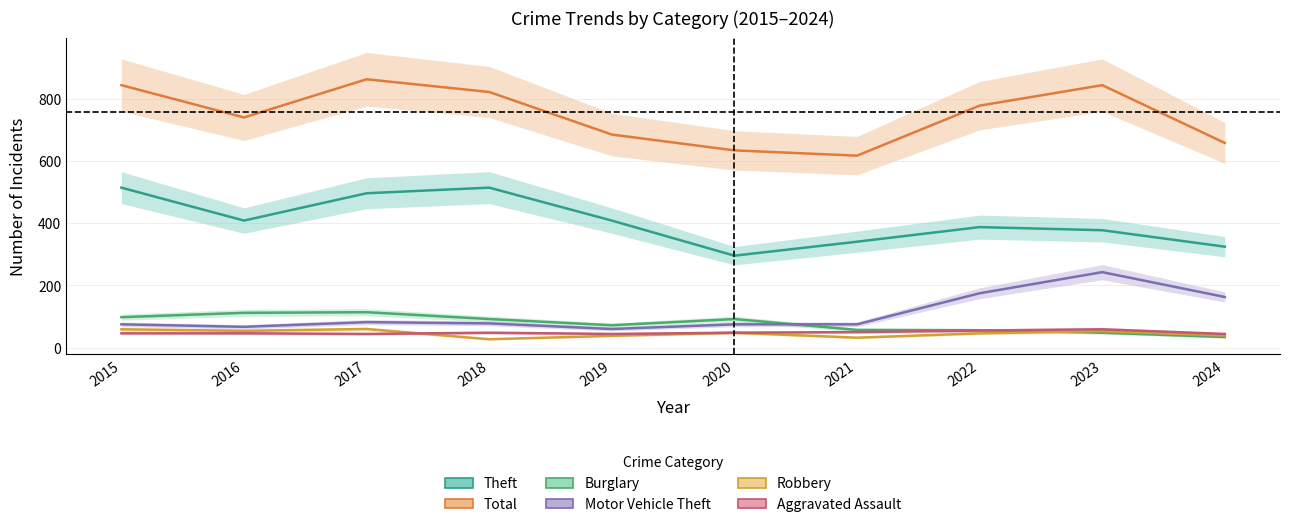

What is the value of the Theft point at the 9th from the left?

378